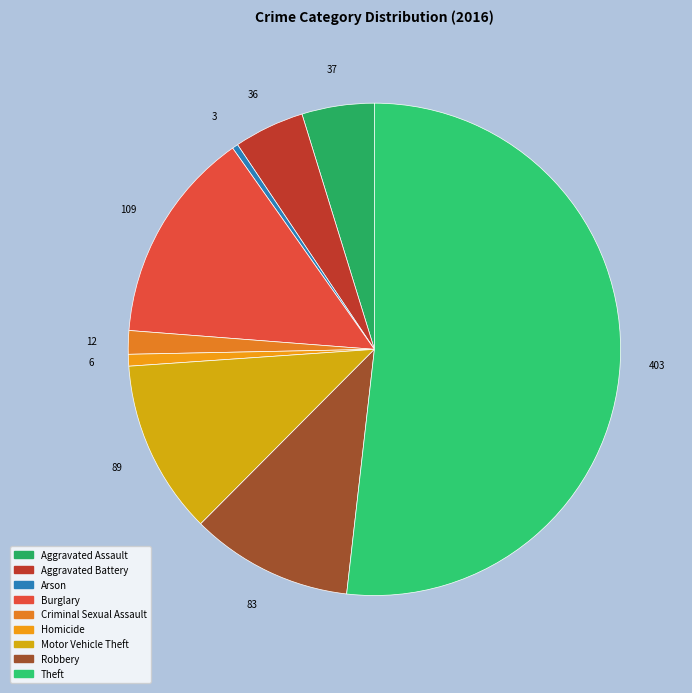

Rank the categories by value from lowest to highest.

Arson, Homicide, Criminal Sexual Assault, Aggravated Battery, Aggravated Assault, Robbery, Motor Vehicle Theft, Burglary, Theft